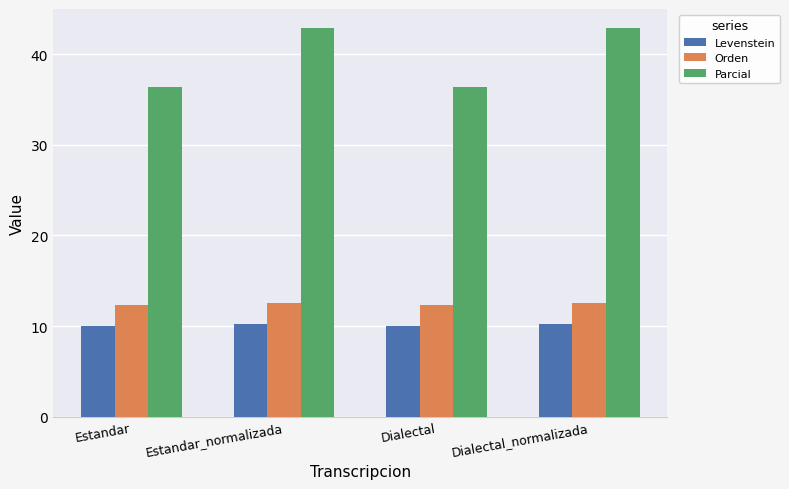

How many groups of bars are there?

4